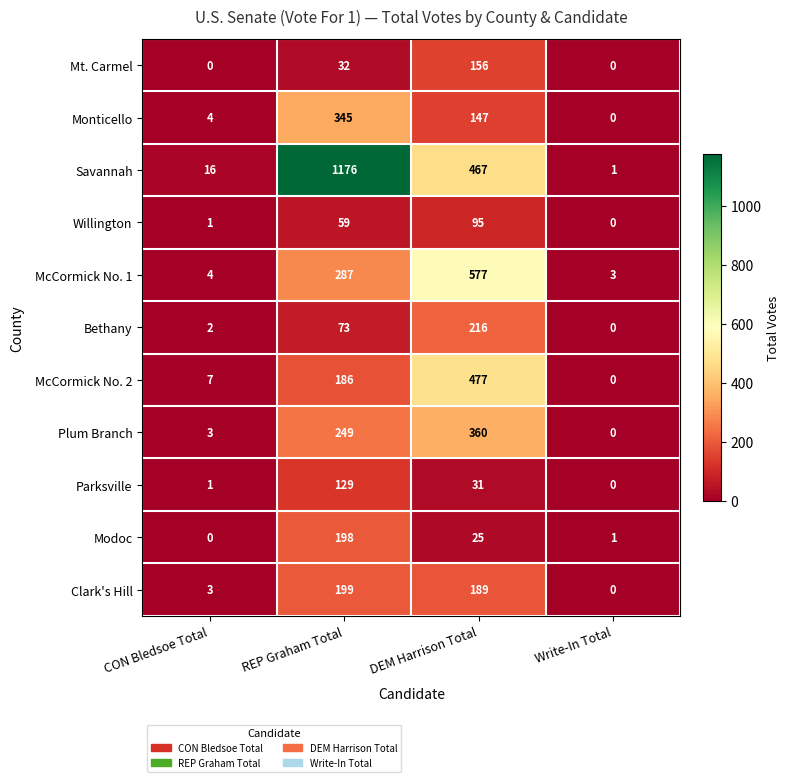

The McCormick No. 2 series shows 186 at REP Graham Total. True or false?

True